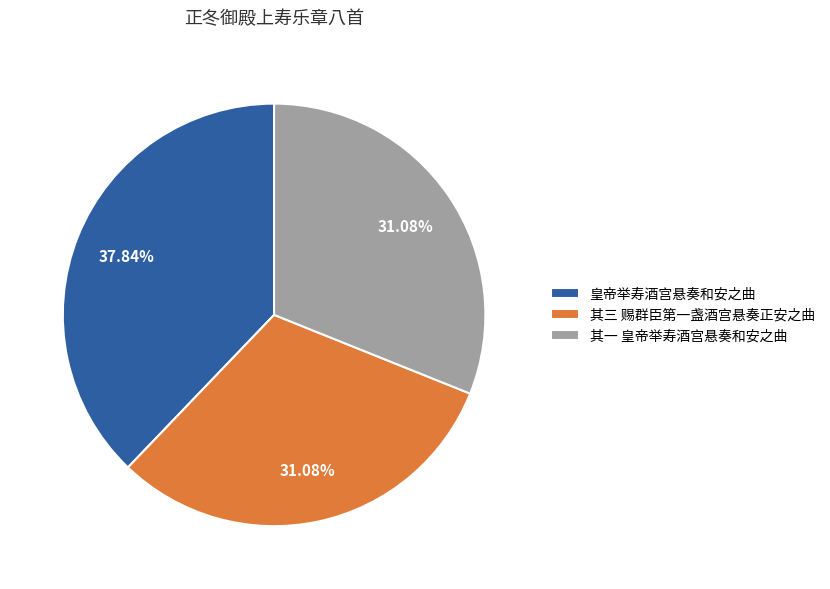

Does 其一 皇帝举寿酒宫悬奏和安之曲 represent more than half of the total?

No